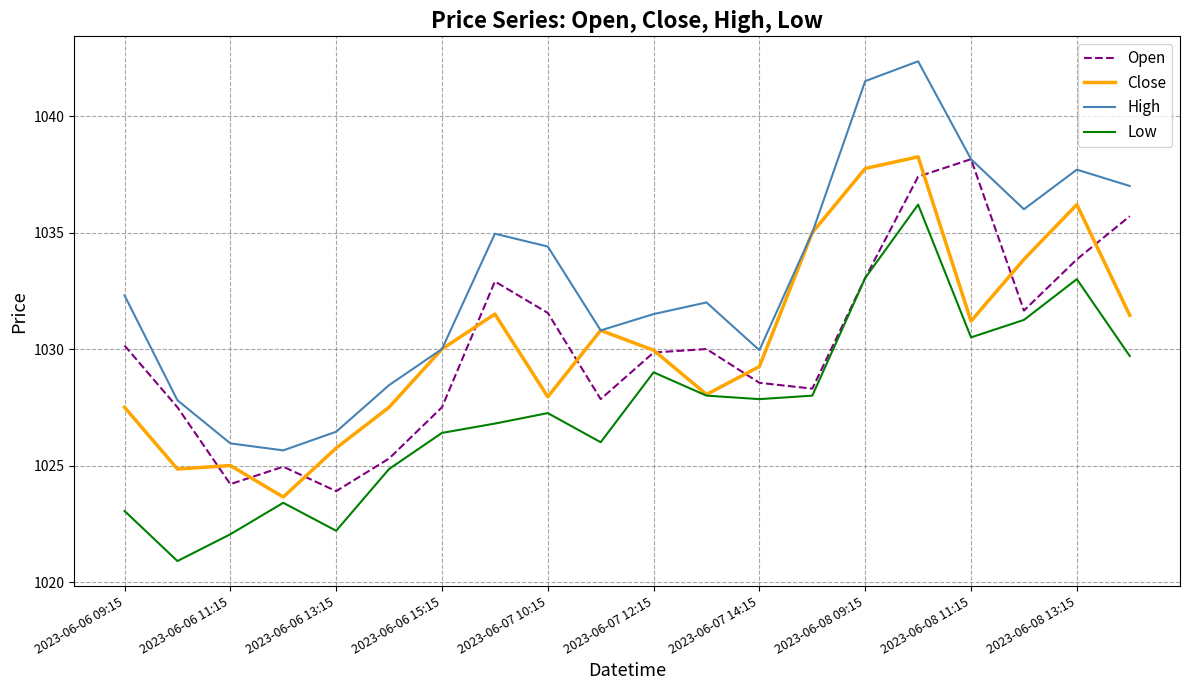

Which series has the widest spread of values?

High